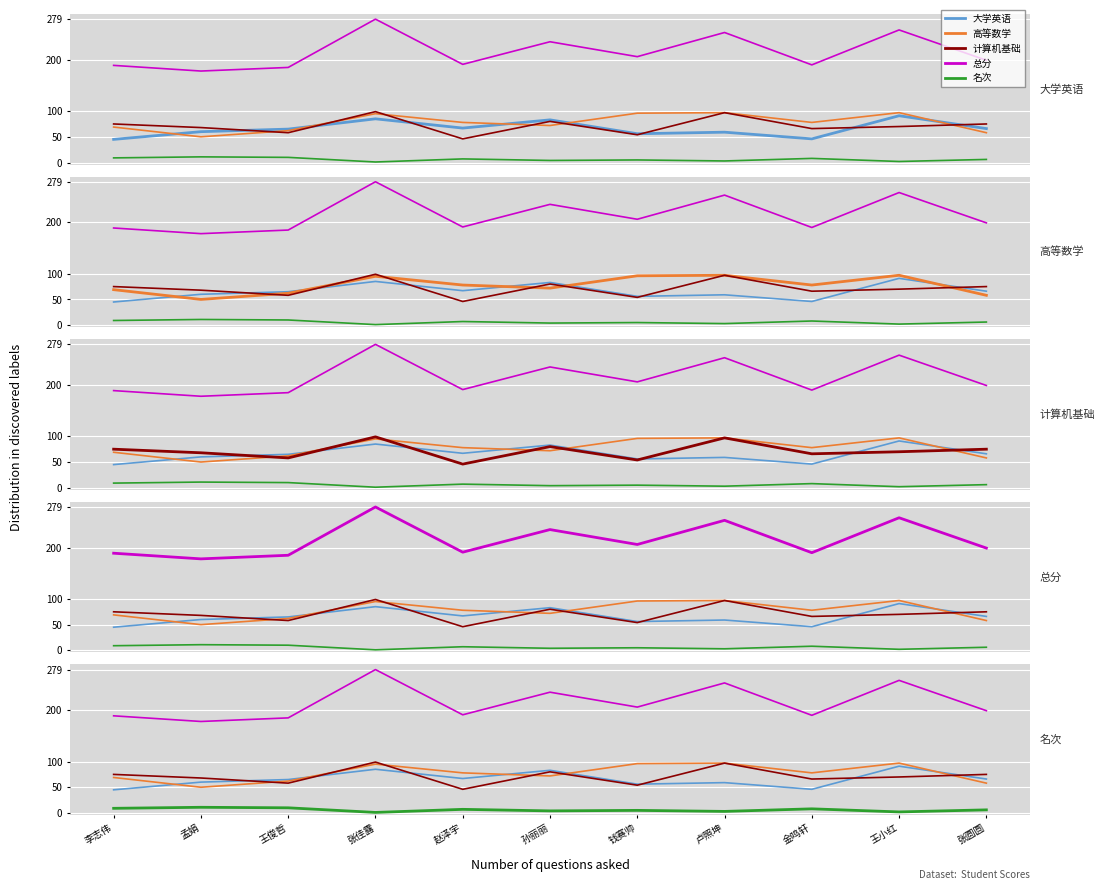

What is the label of the 11th point from the right?

李志伟